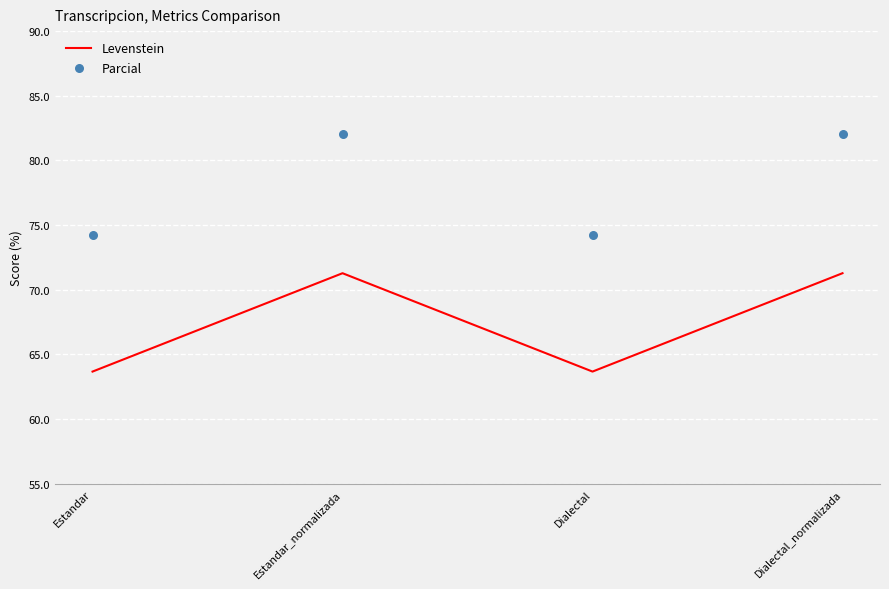

Which series has the largest Y range (max minus min)?

Parcial